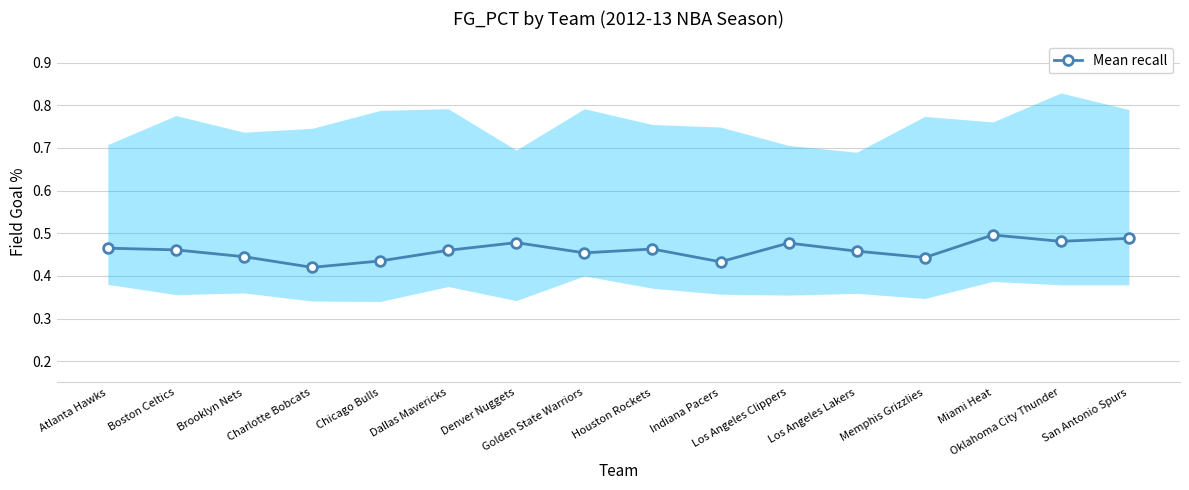

Which category has the lowest value across all series?

Charlotte Bobcats